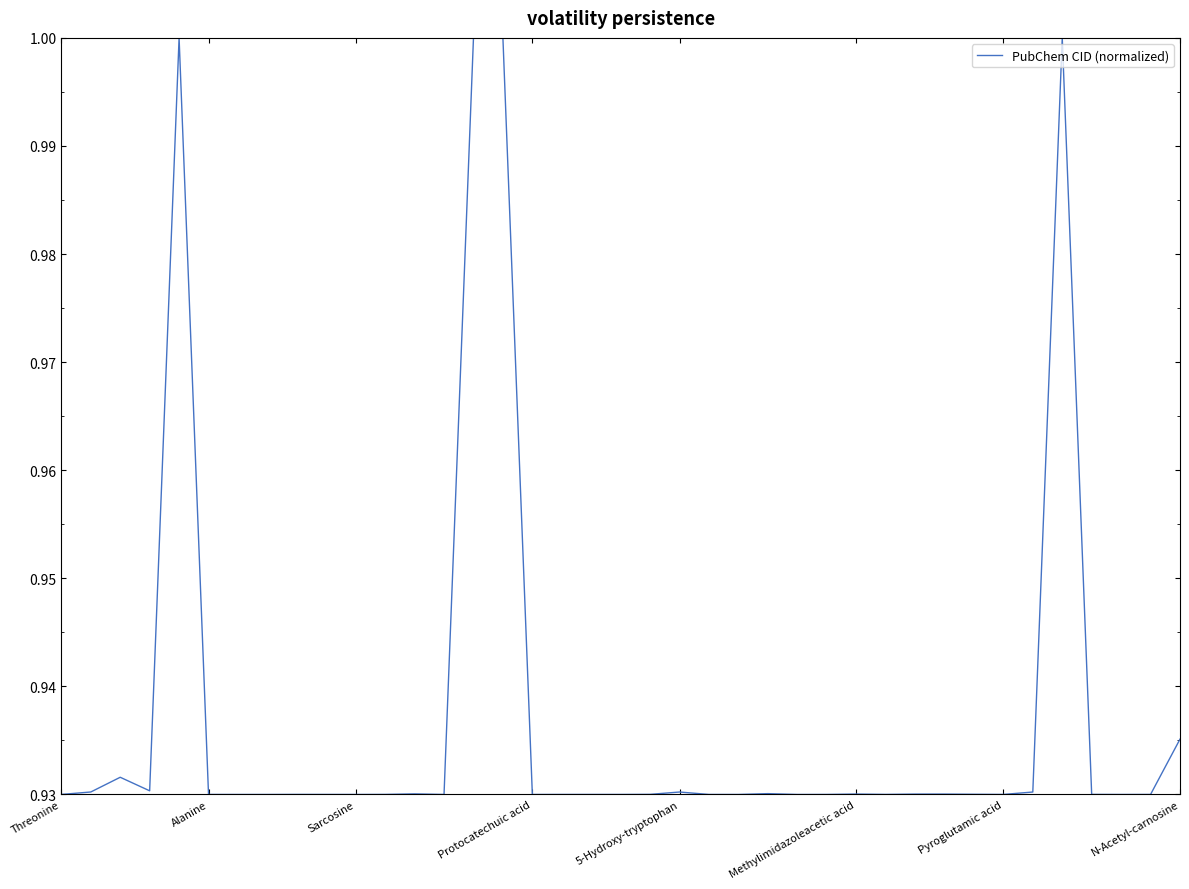

What is the maximum value shown in the chart?

1.0